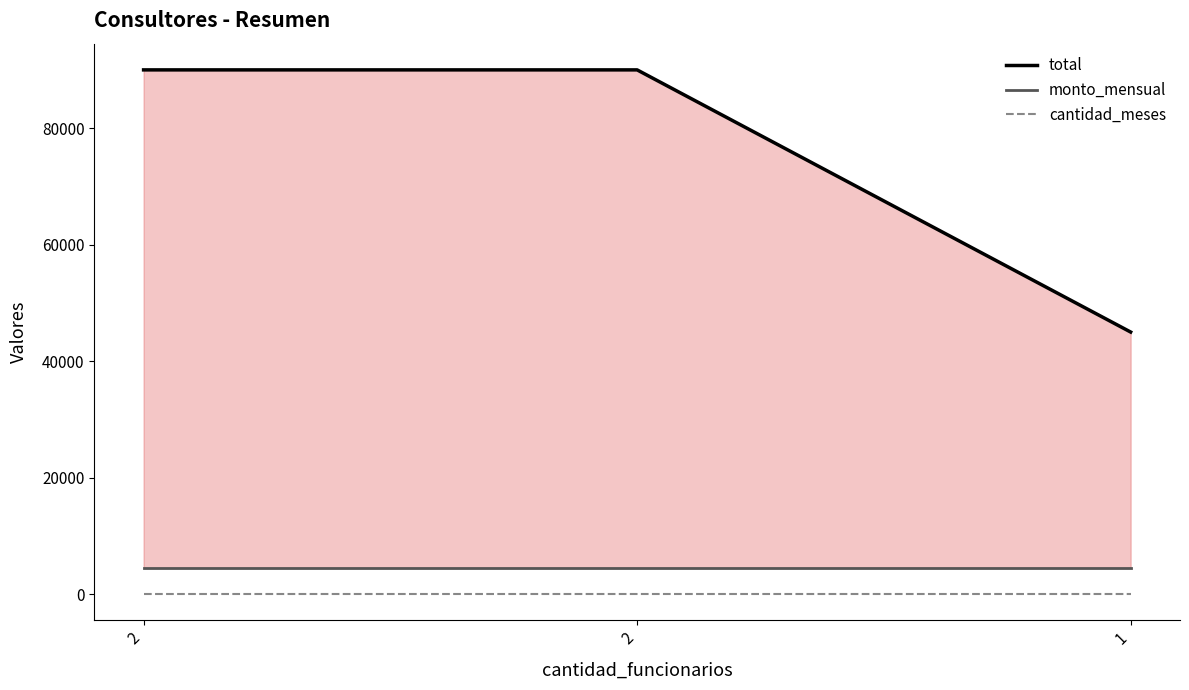

What is the total value across all series at 2?

94510